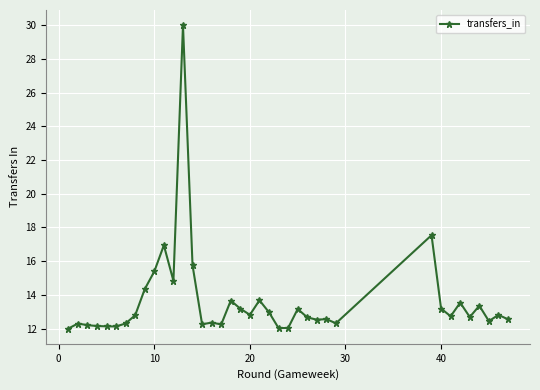

True or false: there are more than 0 points higher than both neighbors.

True